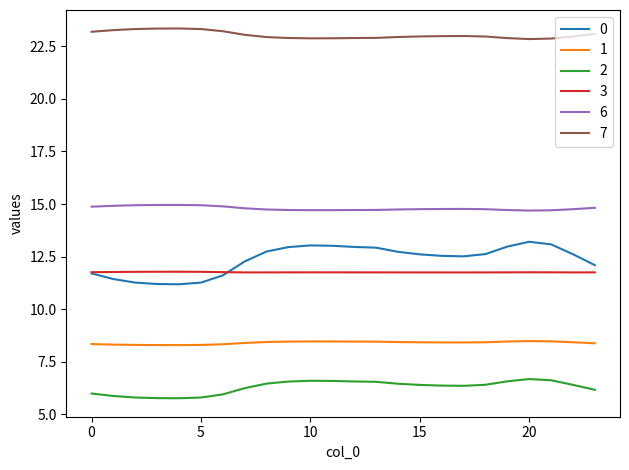

What are all the series names shown in the legend?

0, 1, 2, 3, 6, 7